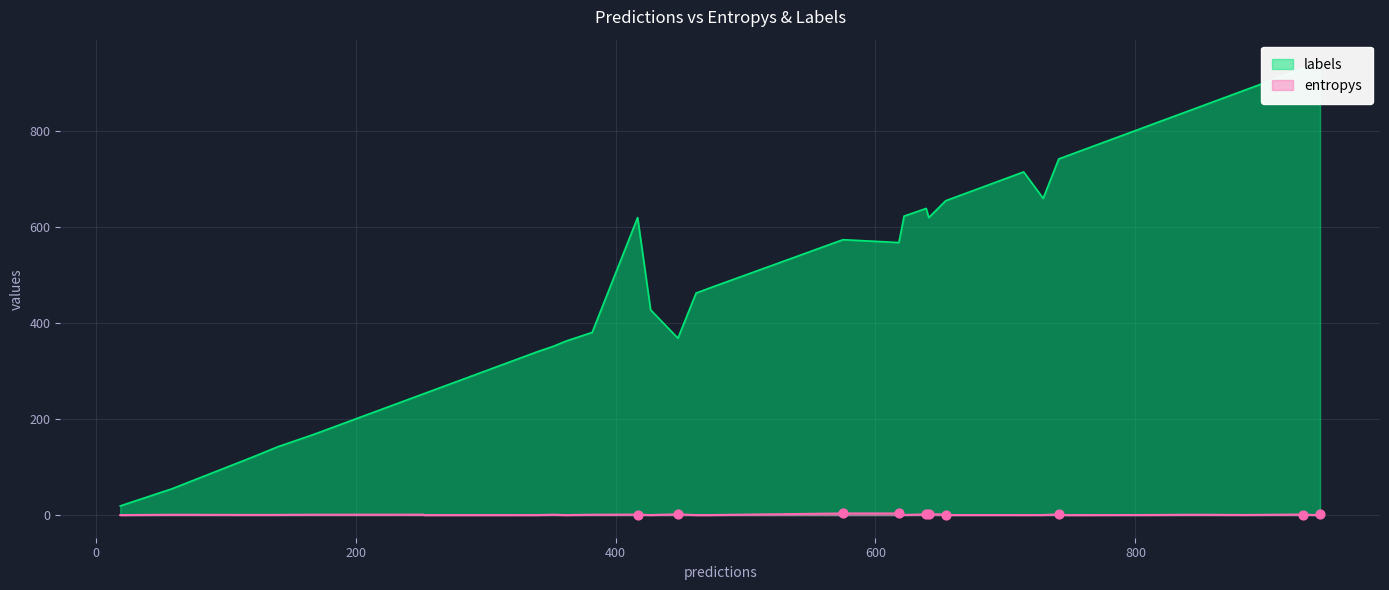

What are all the series names shown in the legend?

entropys, labels